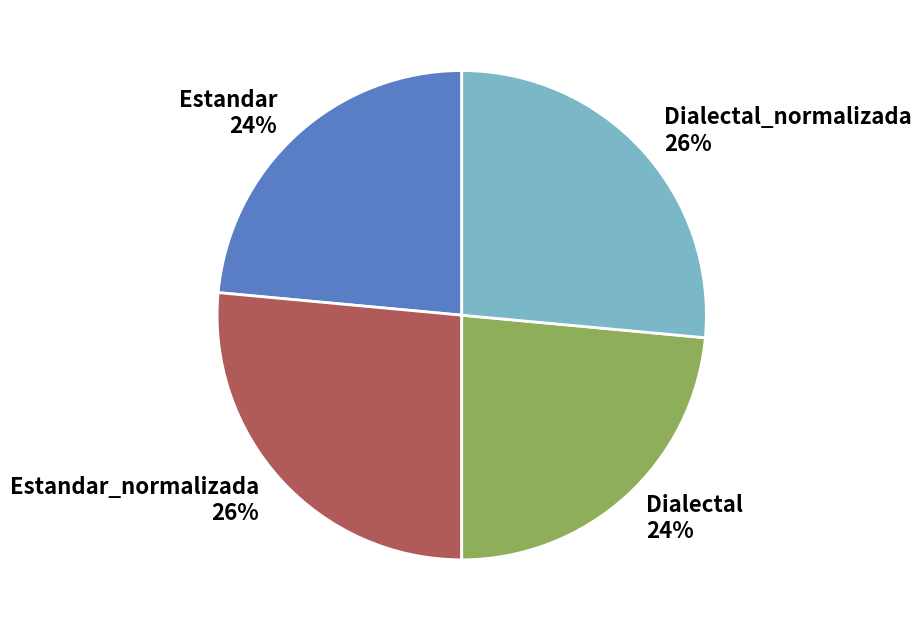

Do Dialectal and Estandar together represent more than half of the pie?

No